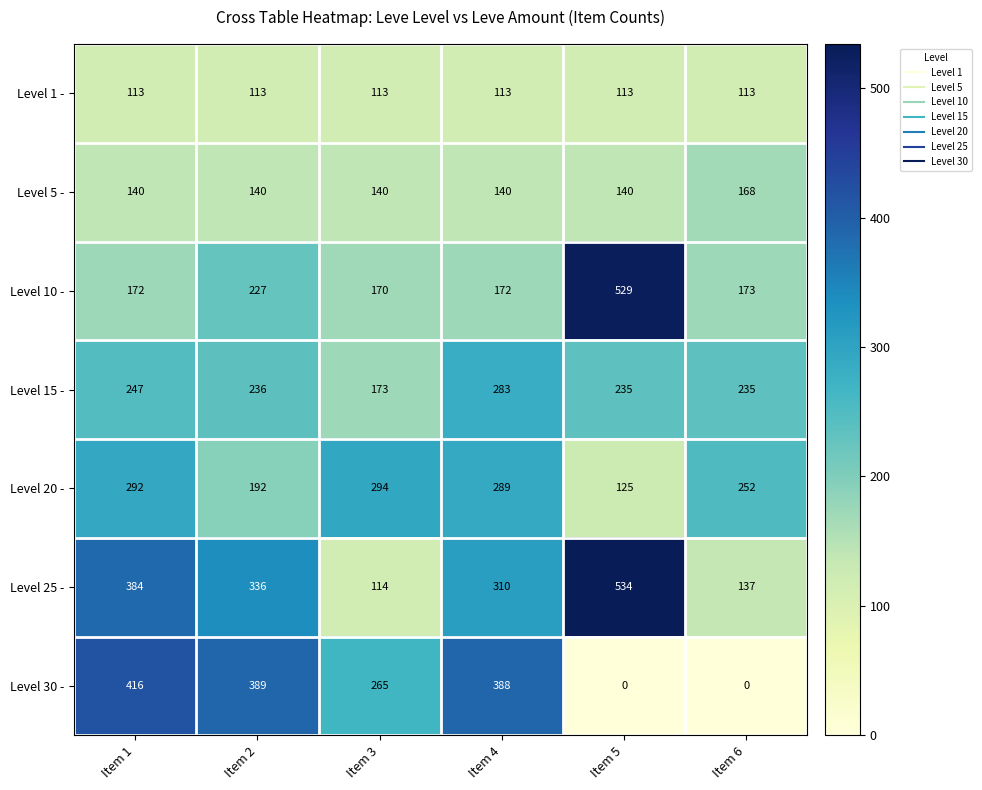

What is the sum of all Level 20 - values?

1444